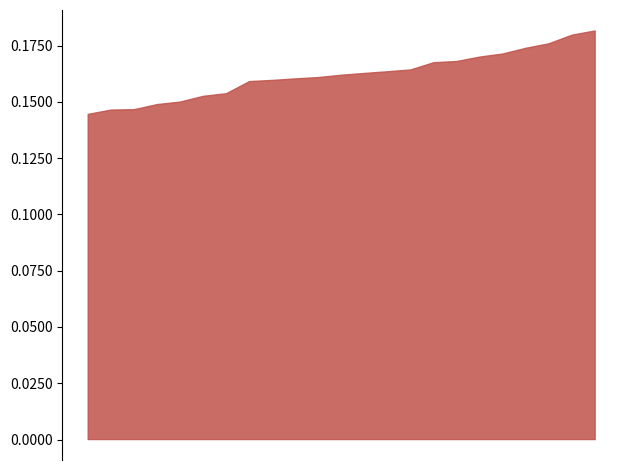

Does the chart have visible grid lines?

No